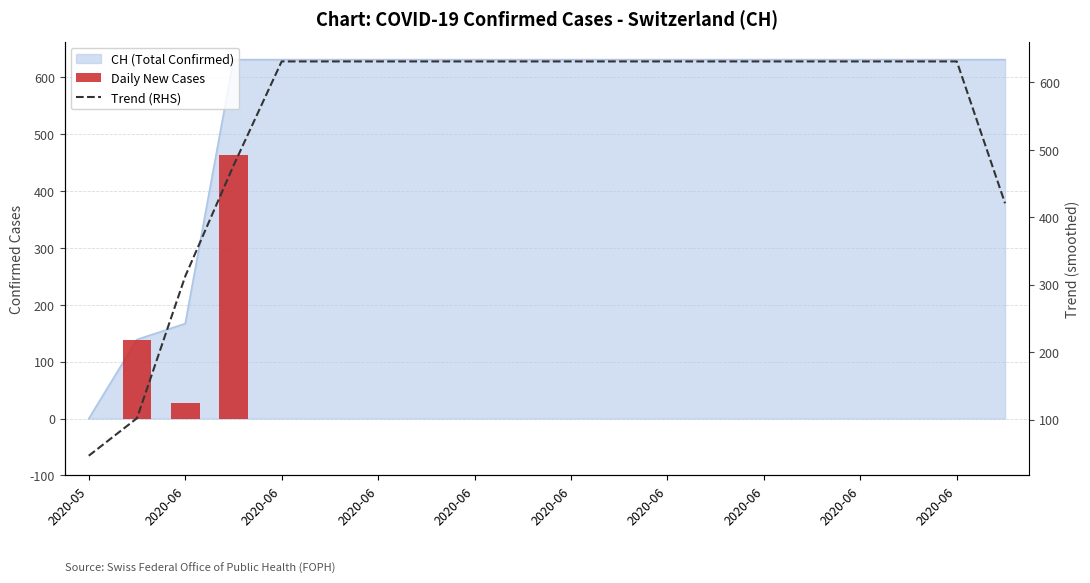

Which series changed the most between 2020-06 and 18?

Daily New Cases